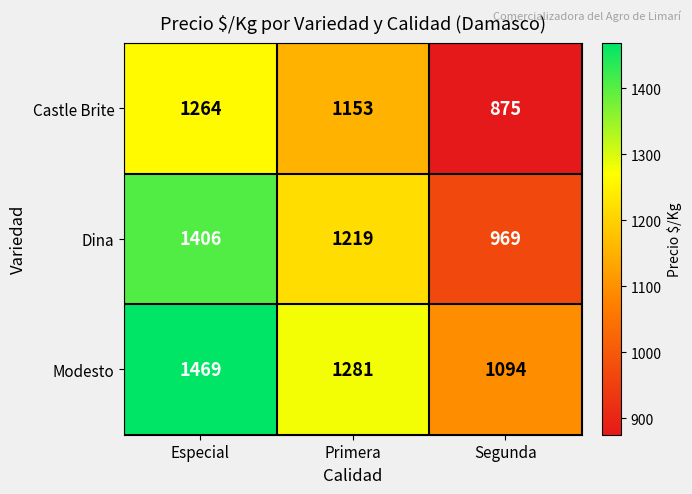

What is the difference between the highest and lowest values at Primera?

128